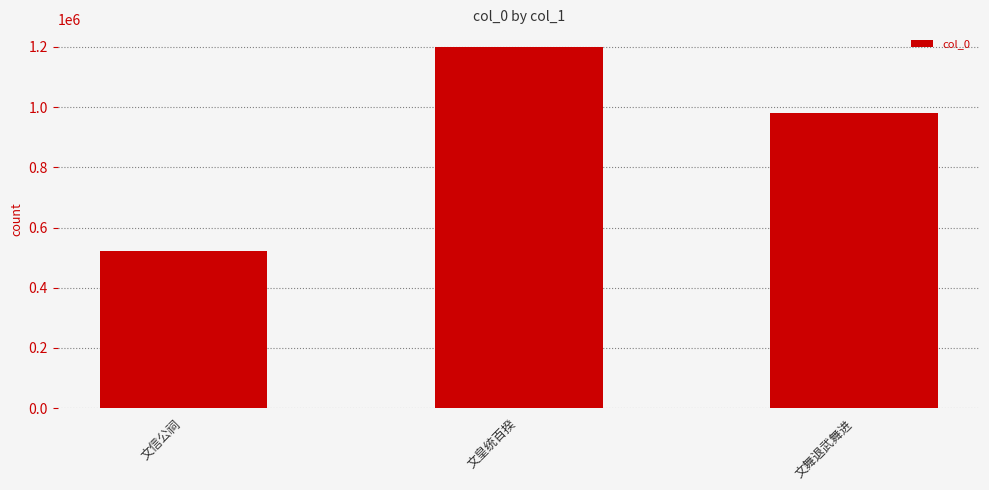

What is the change in value from 文信公祠 to 文皇统百揆?

+676437